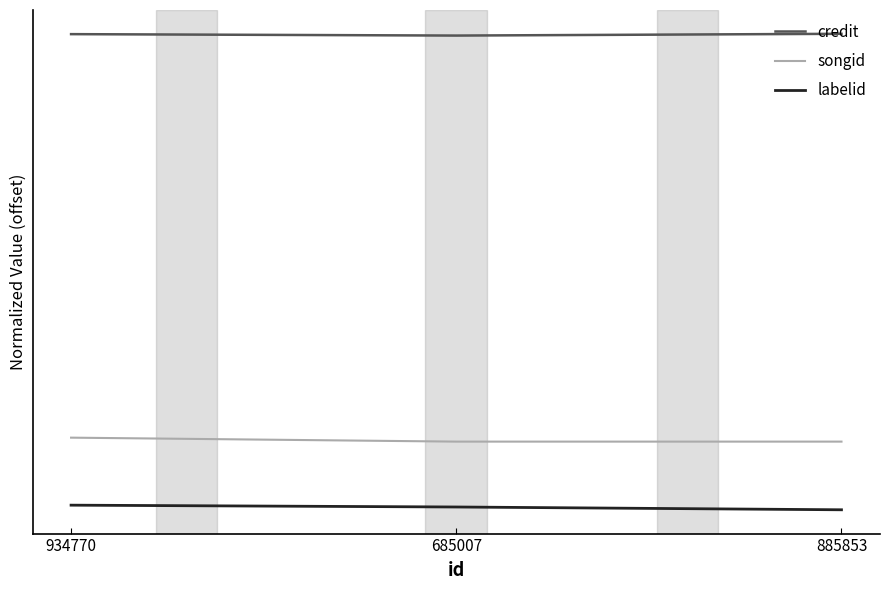

Which label corresponds to the largest value in the chart?

885853